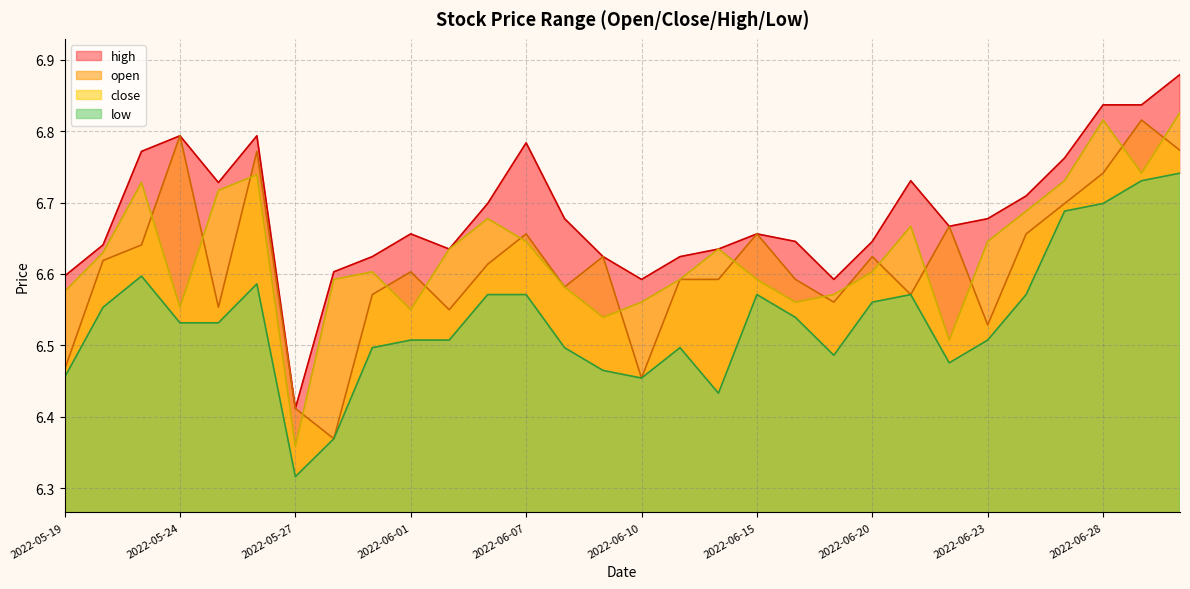

Read the open value at 2022-06-15.

6.7